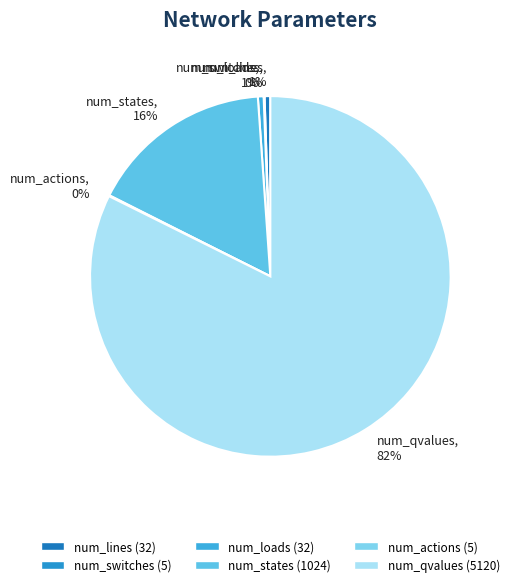

Which slice is the largest?

num_qvalues